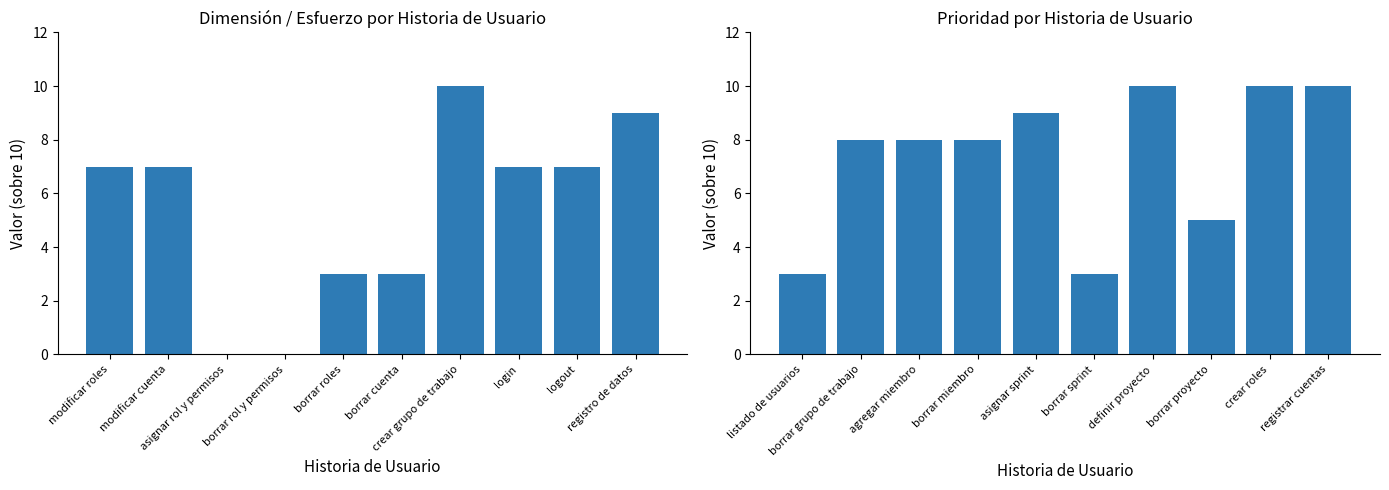

What is the sum of all Dimensión / Esfuerzo values?

53